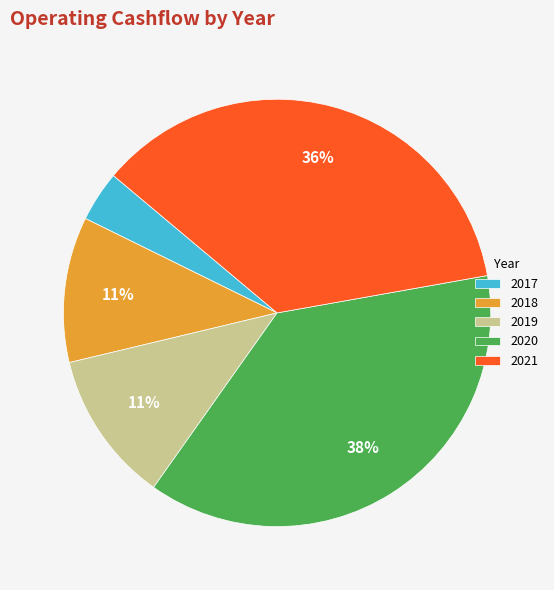

Does 2021 account for over 50% of the chart?

No